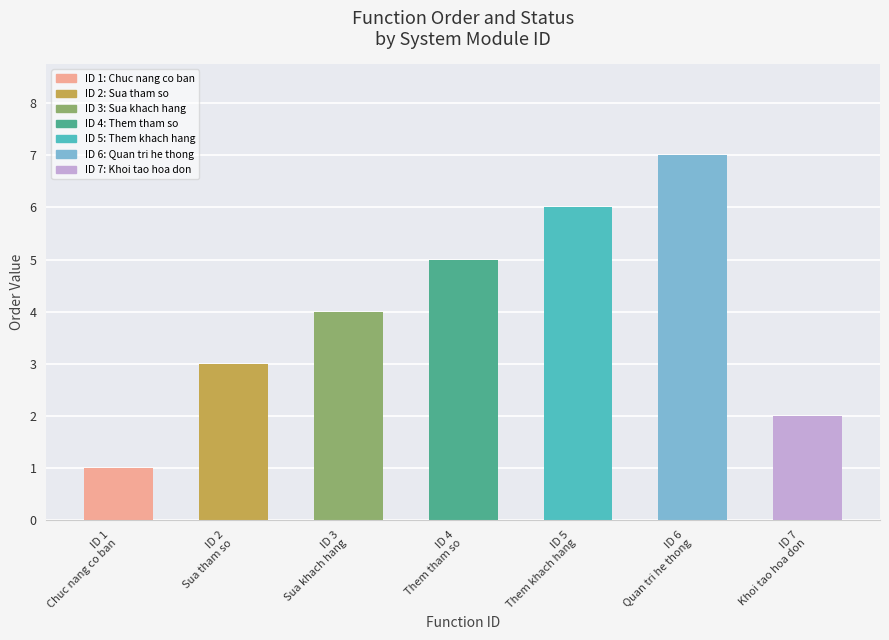

Reading right to left, list all the values displayed in this chart.

2	7	6	5	4	3	1